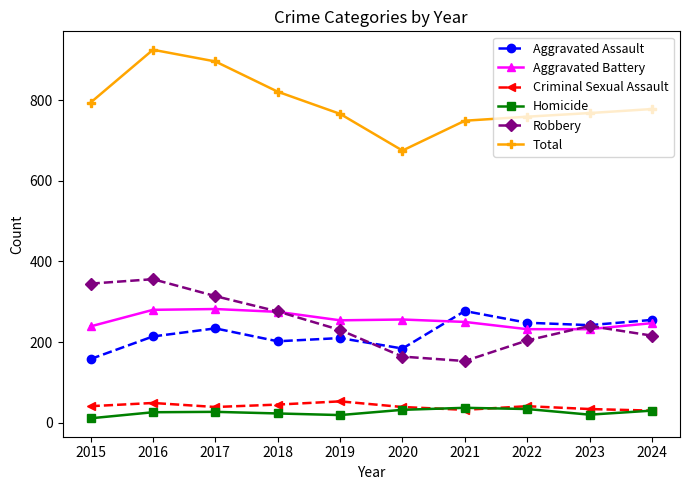

What is the total value across all series at 2022?

1518